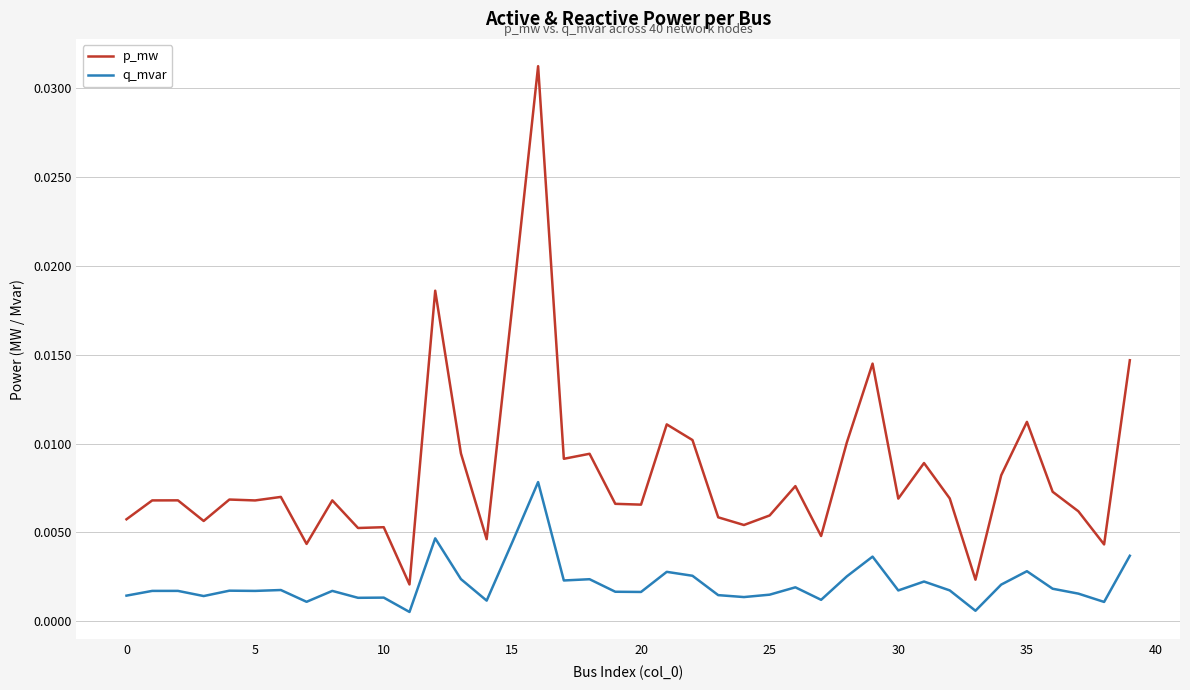

True or false: p_mw and q_mvar intersect in this chart.

False